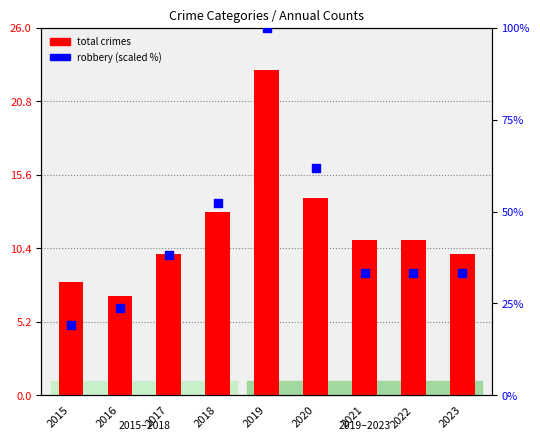

What is the total value across all series at 2017?

48.1